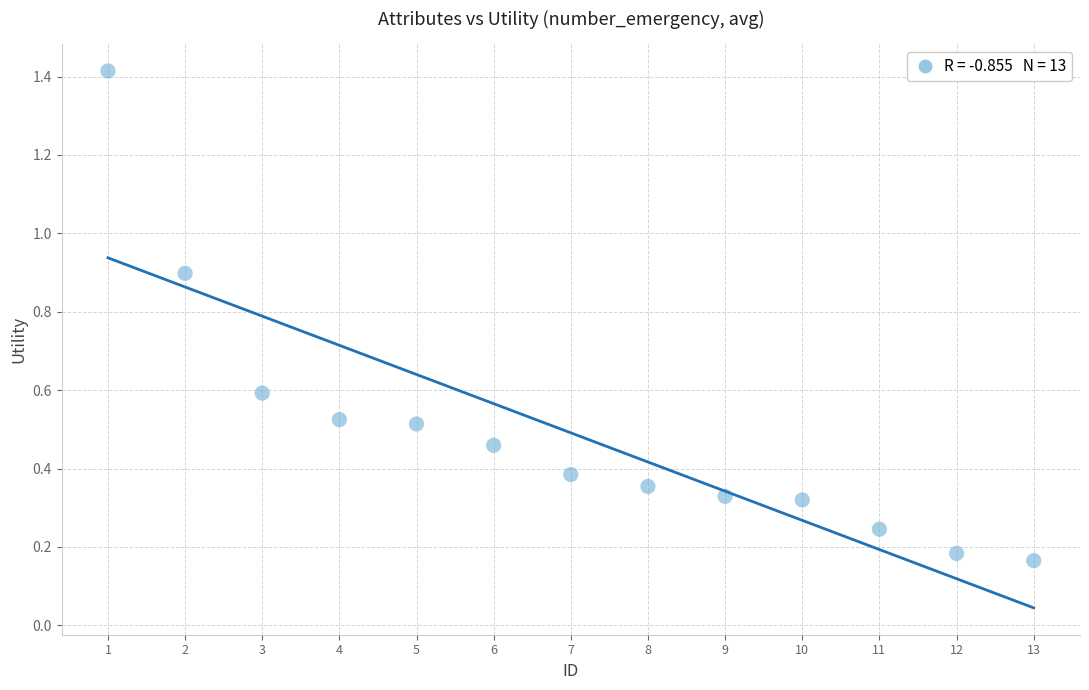

What is the range of Y values (max minus min)?

1.2